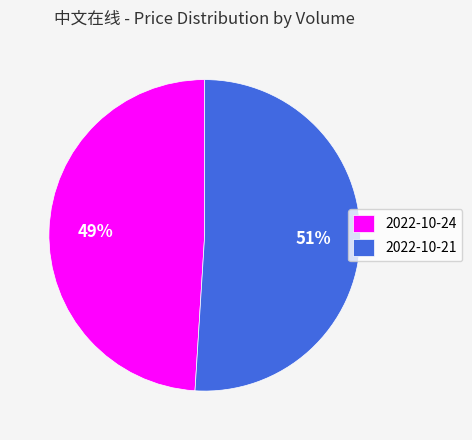

Is it true that 2022-10-24 is 49% of the pie?

True